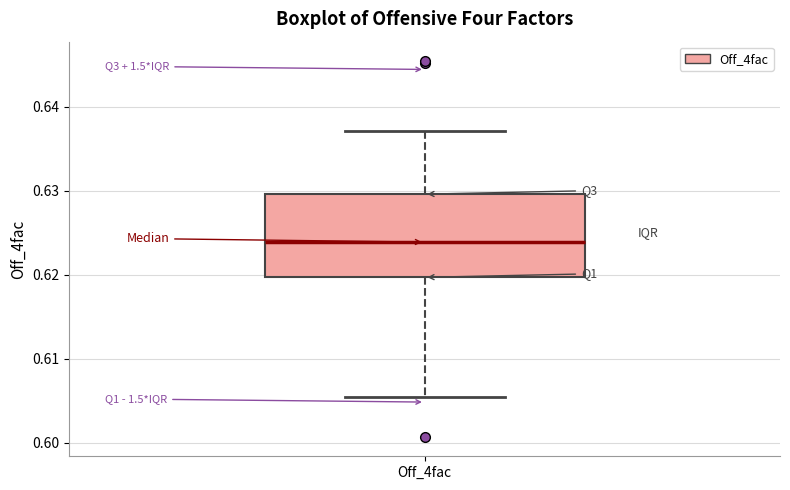

Where does the lower whisker of the box for Off_4fac end on the y-axis? The values are not printed on the chart, so give them approximately, as read against the axis.

0.605